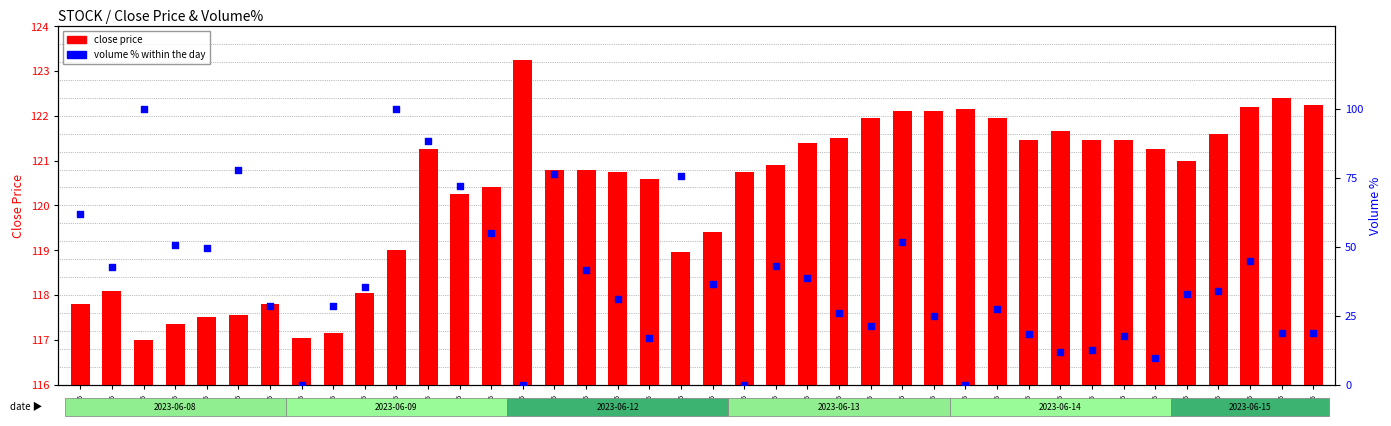

Which series reaches the maximum Y coordinate?

close price